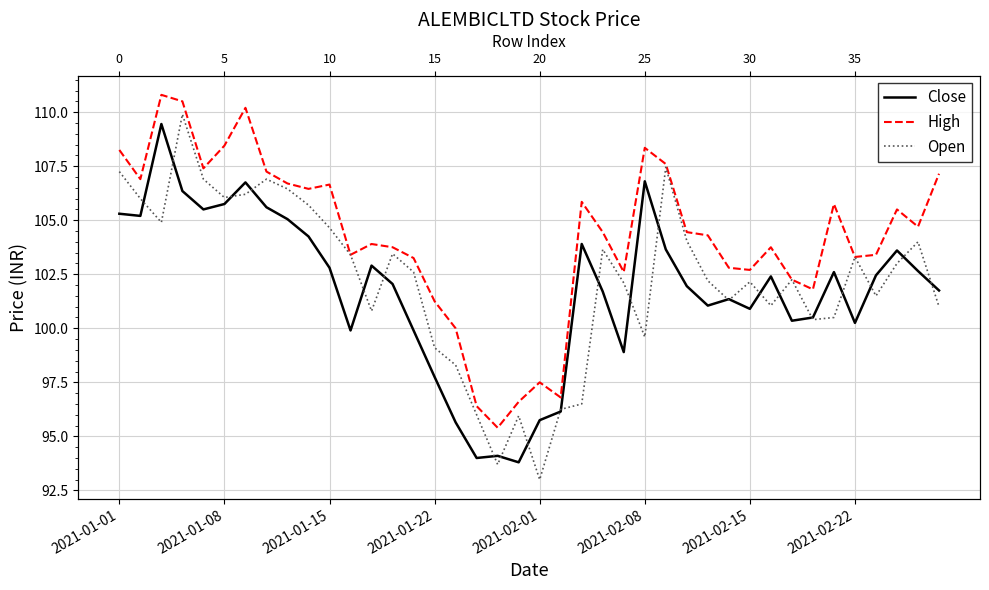

What position from the left is 23?

24